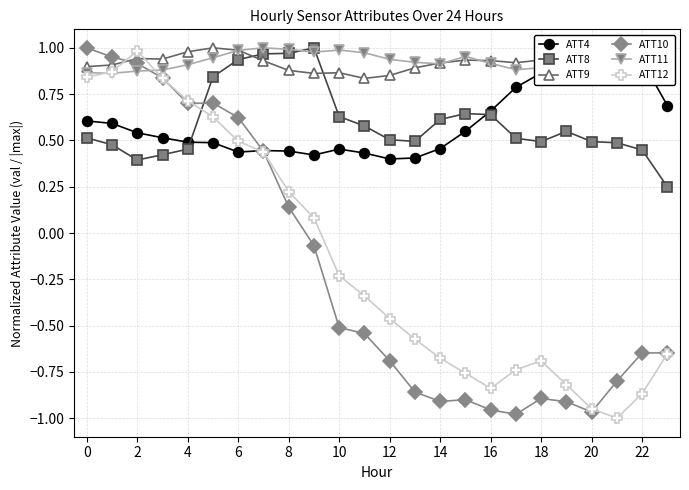

Which series ends up on top after the final intersection of ATT8 and ATT9?

ATT9